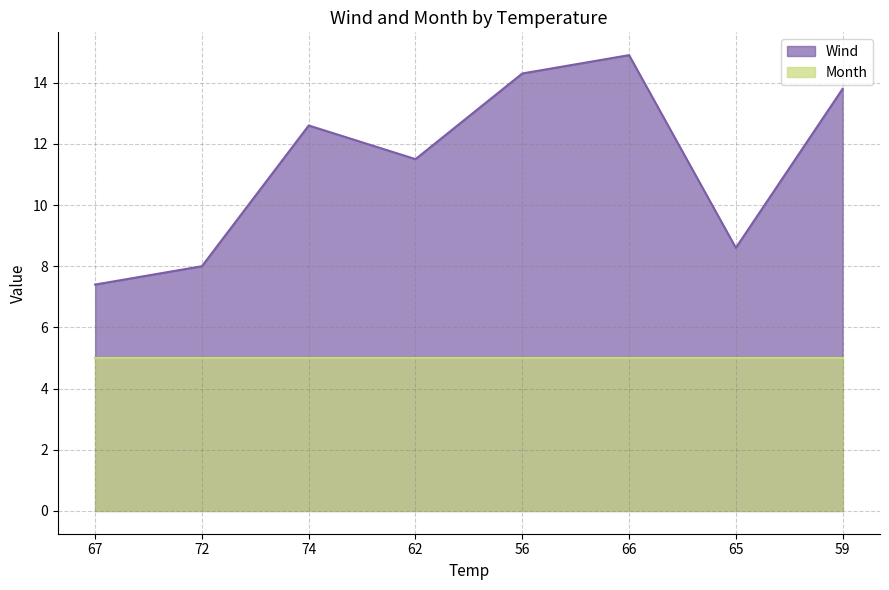

The chart shows a value of 11.5 at 65. True or false?

False